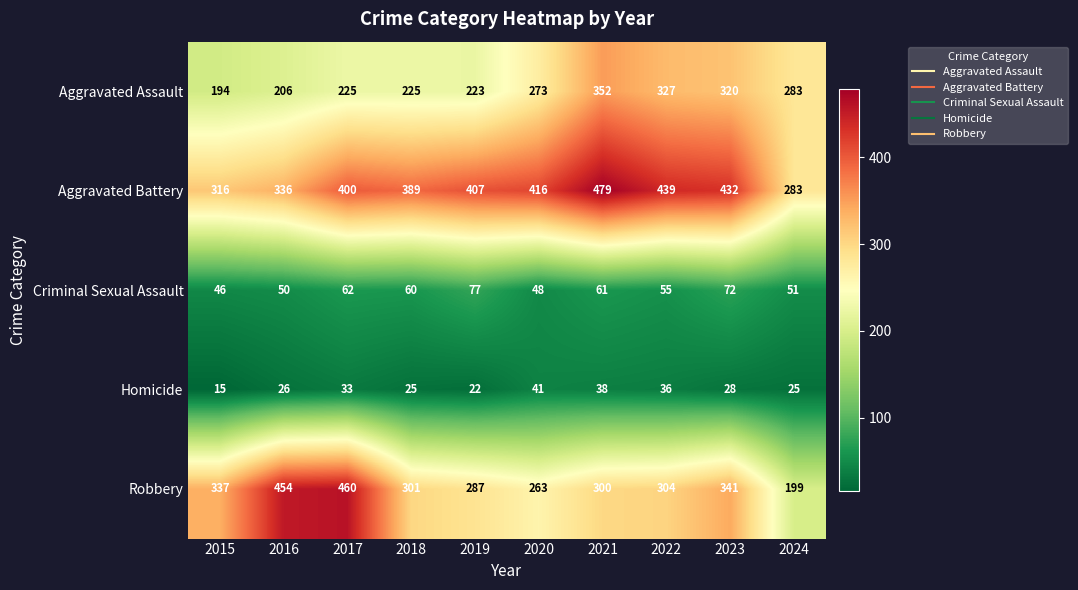

What is the spread (max minus min) of values at 2022?

403